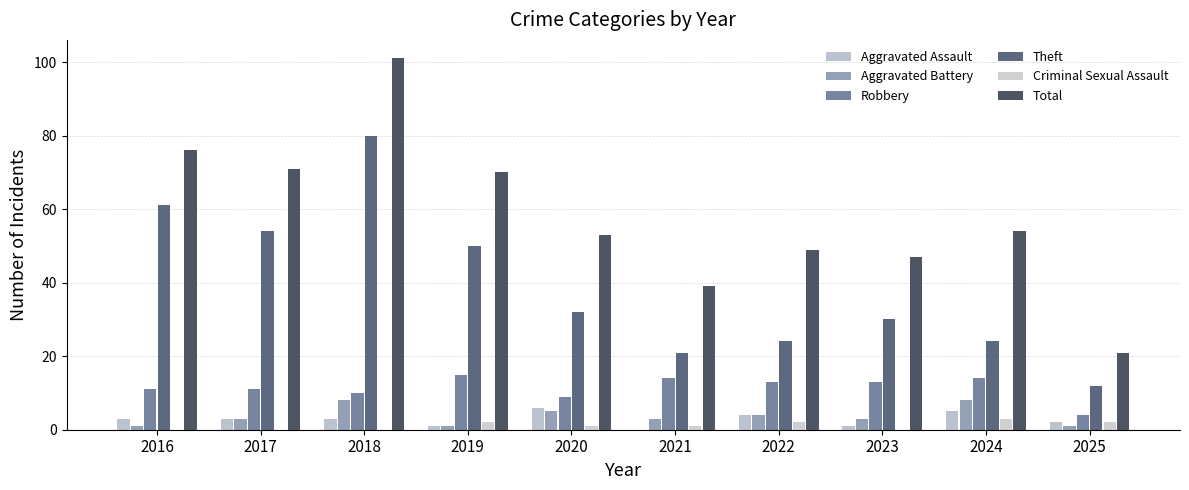

Does the chart contain stacked bars?

No